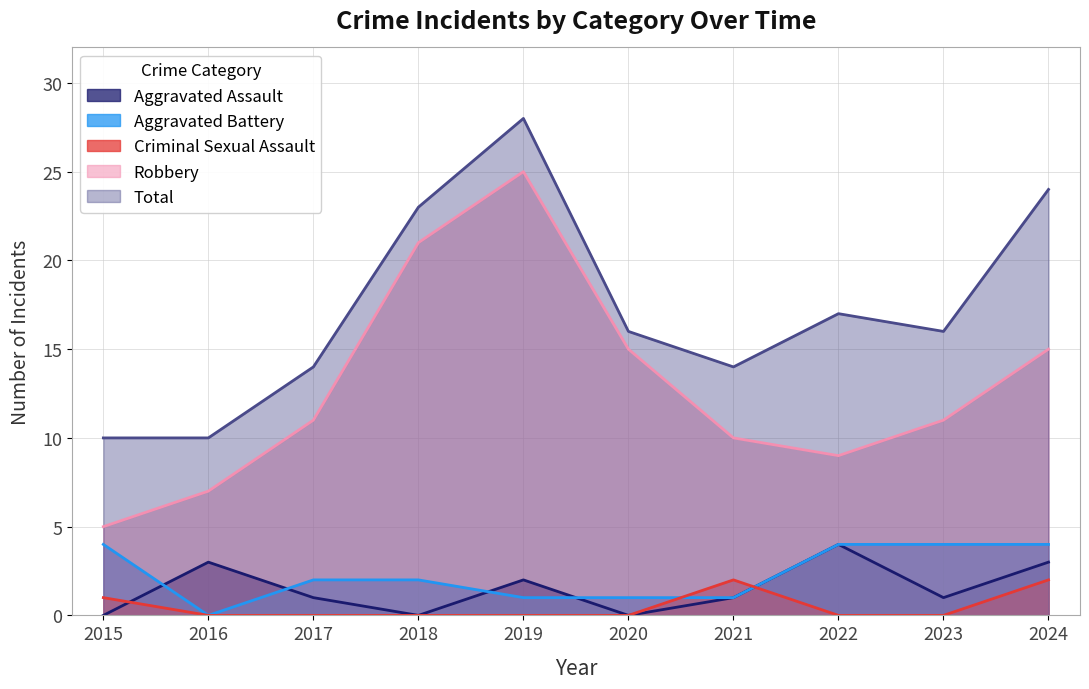

True or false: Robbery and Aggravated Battery cross at least once.

False